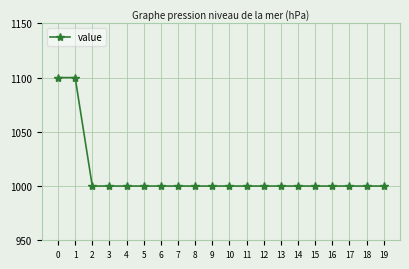

How many distinct data groups are displayed?

1